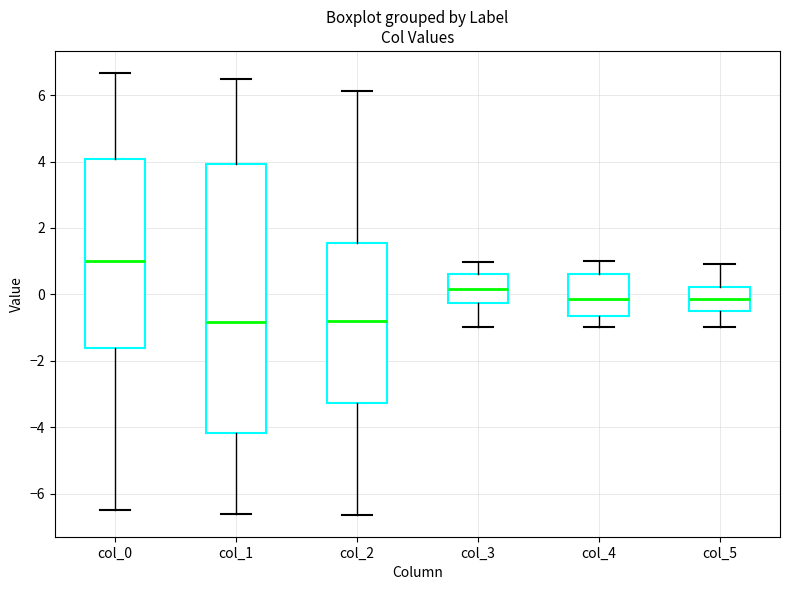

Where does the upper whisker of the box for col_2 end on the y-axis? The values are not printed on the chart, so give them approximately, as read against the axis.

6.2